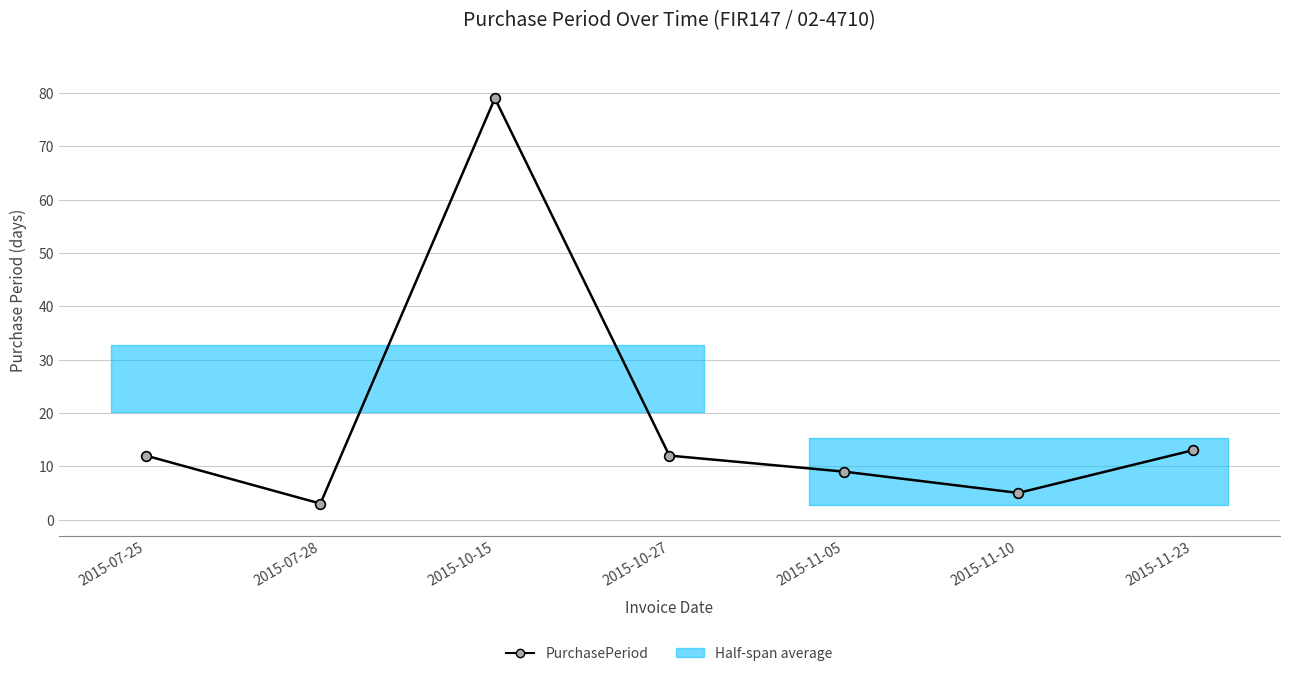

Where is the data nearest to the value 41?

2015-11-23